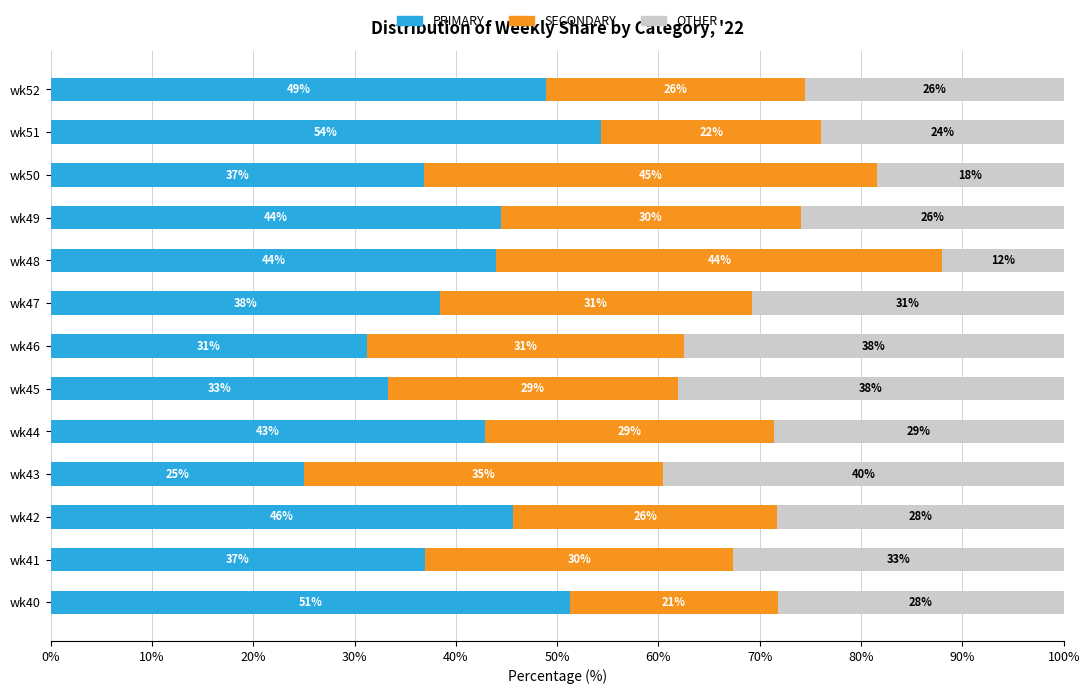

Reading left to right, extract all data points from this chart.

PRIMARY: 51.3	37.0	45.7	25.0	42.9	33.3	31.2	38.5	44.0	44.4	36.8	54.3	48.9
SECONDARY: 20.5	30.4	26.1	35.4	28.6	28.6	31.2	30.8	44.0	29.6	44.7	21.7	25.5
OTHER: 28.2	32.6	28.3	39.6	28.6	38.1	37.5	30.8	12.0	25.9	18.4	23.9	25.5